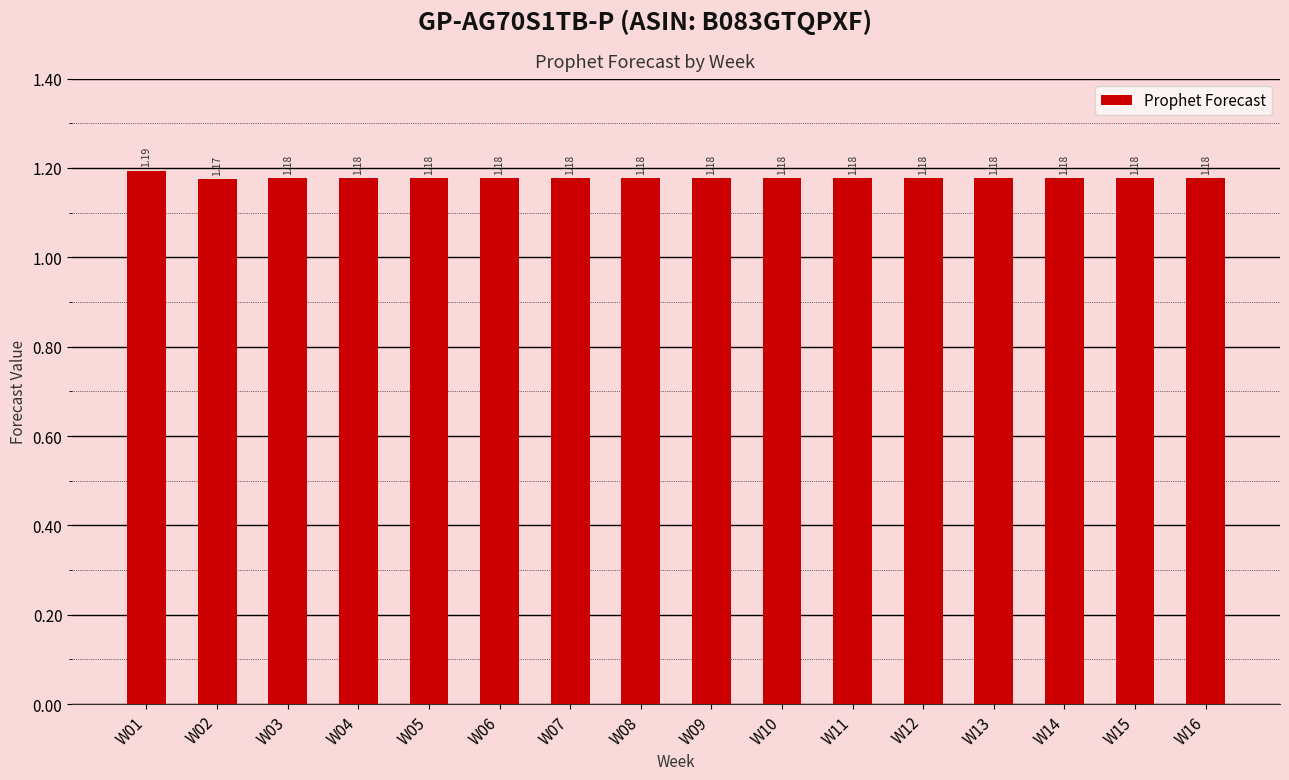

What is the sum of the values at W06 and W13?

2.4